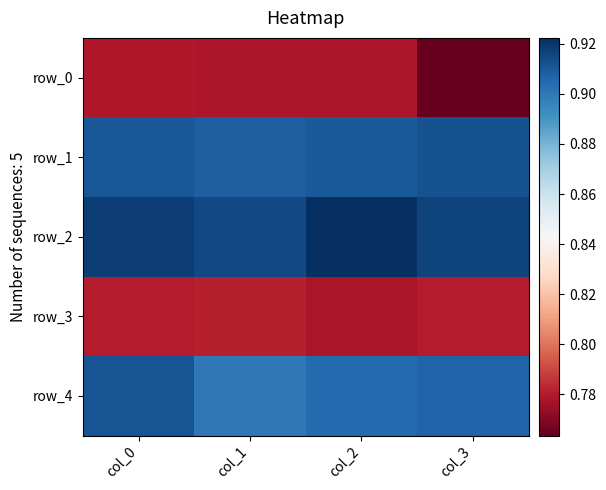

What is the approximate value of row_0 at col_3?

0.8